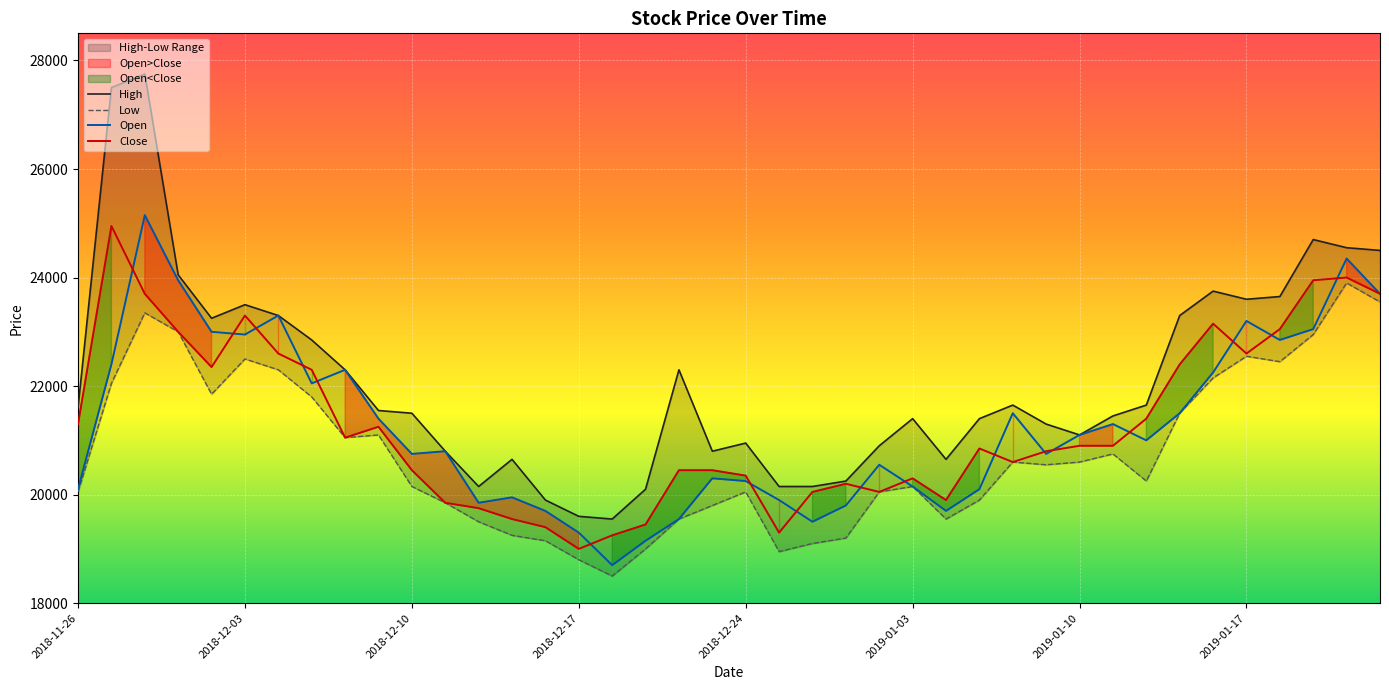

Where is the first local minimum for Low?

2018-11-30